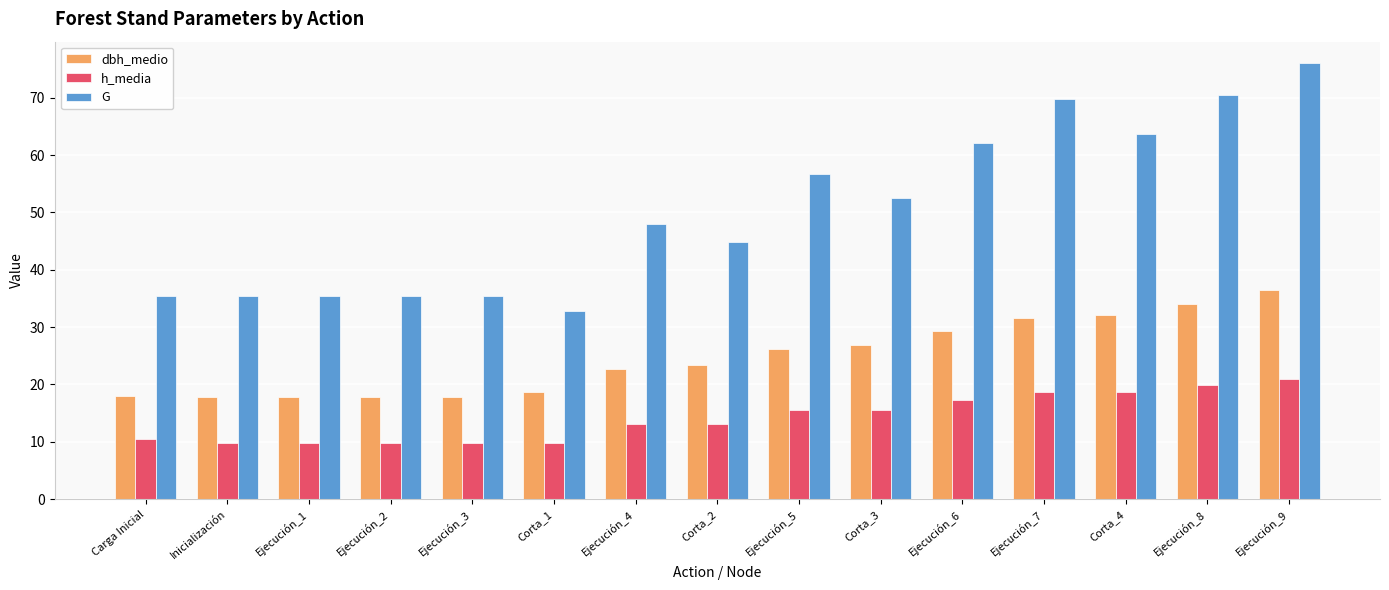

Which series changed the most between Corta_2 and Ejecución_5?

G